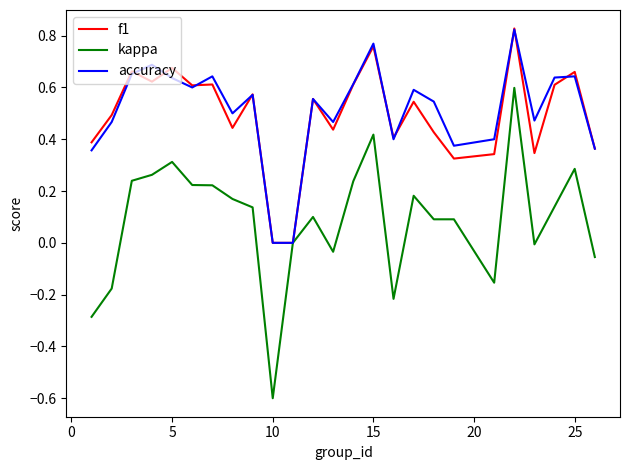

Which series has the widest spread of values?

kappa